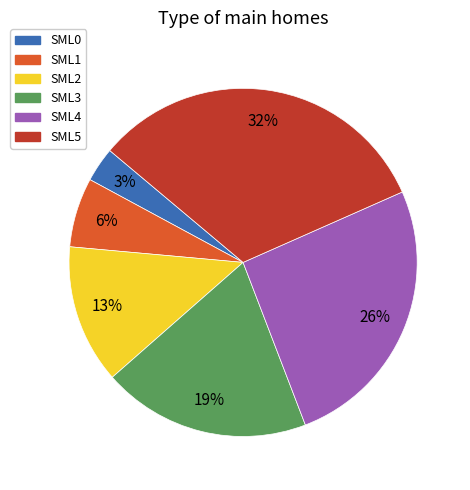

Which slice is the largest?

SML5